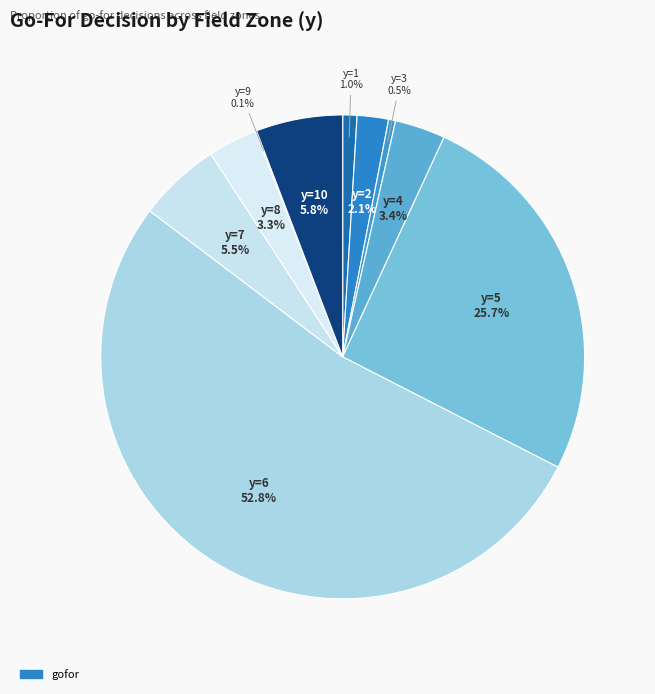

Which slice represents more than half of the pie?

y=6